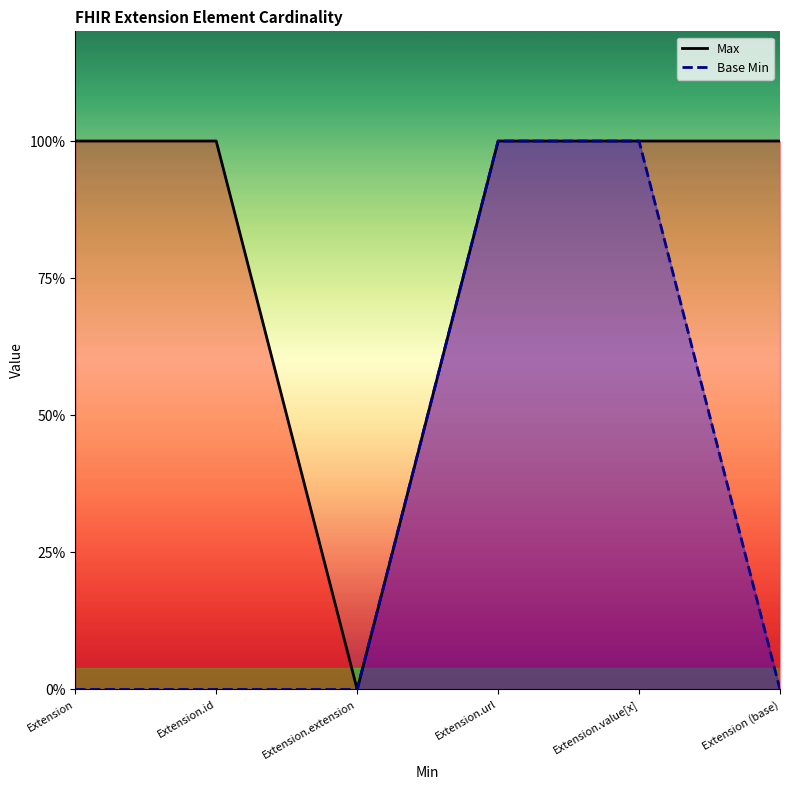

Count the Base Min values in the range 0 to 1.

6